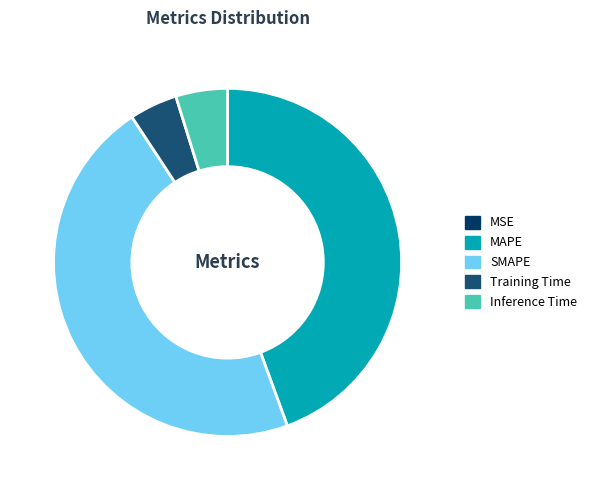

Between Inference Time and MAPE, which is larger?

MAPE